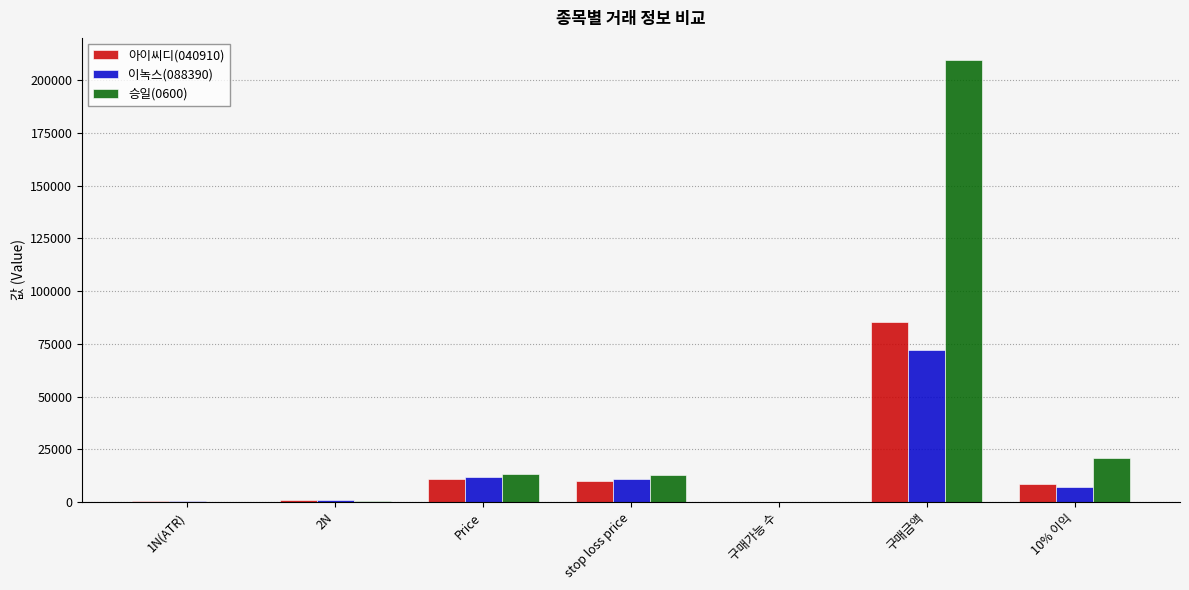

What is the maximum value for 아이씨디(040910)?

85600